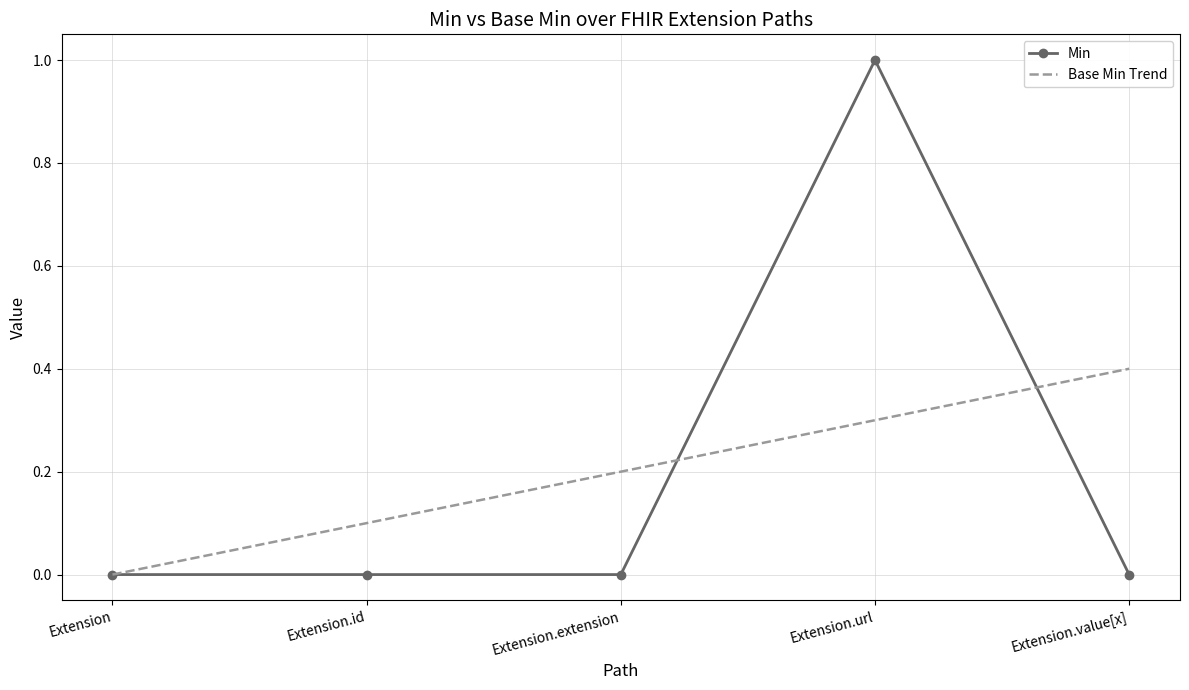

True or false: Min has a value of 1.0 at Extension.url.

True